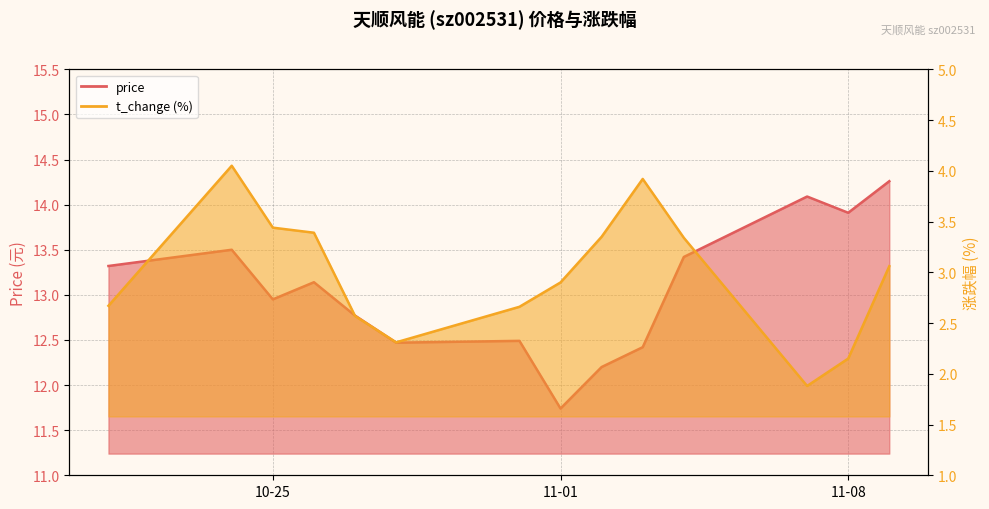

Between 2022-11-07 and 2022-11-04, which is larger?

2022-11-07